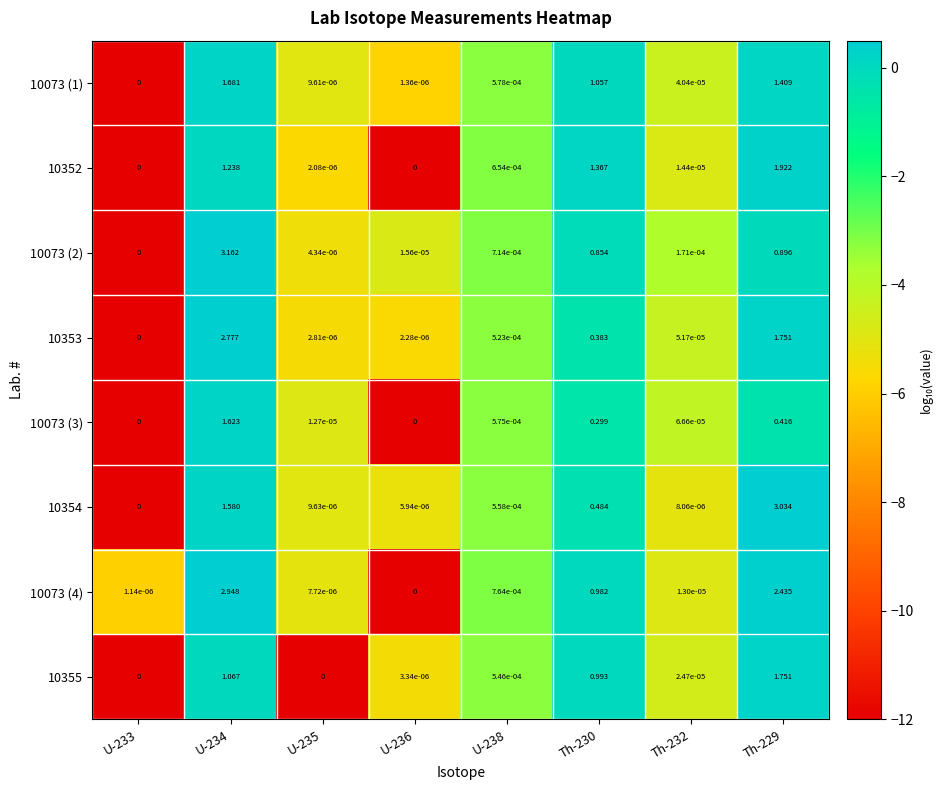

Is the value of 10073 (2) at U-233 greater than the value of 10073 (1) at U-234?

No